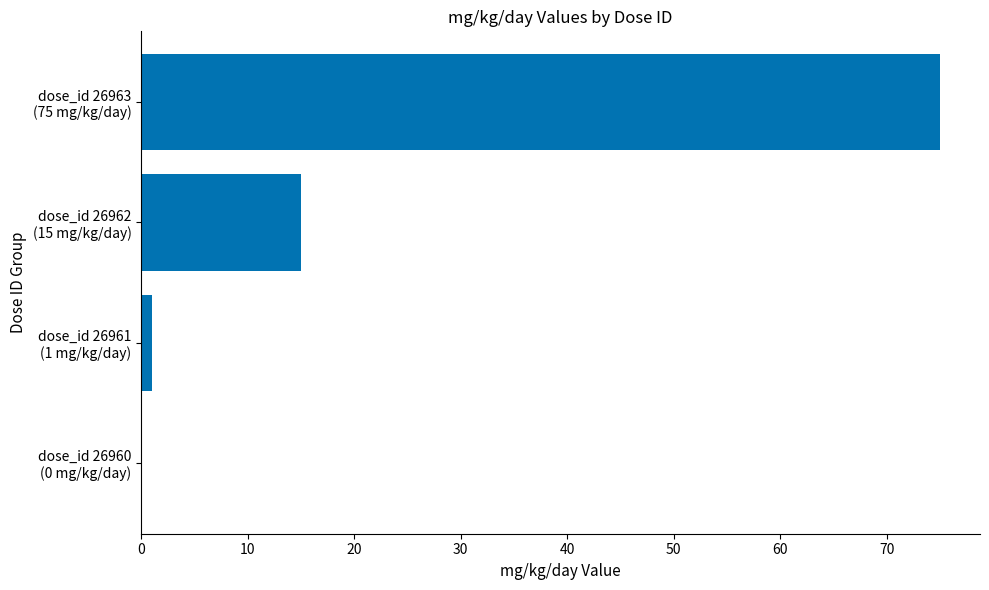

What is the greatest value displayed?

75